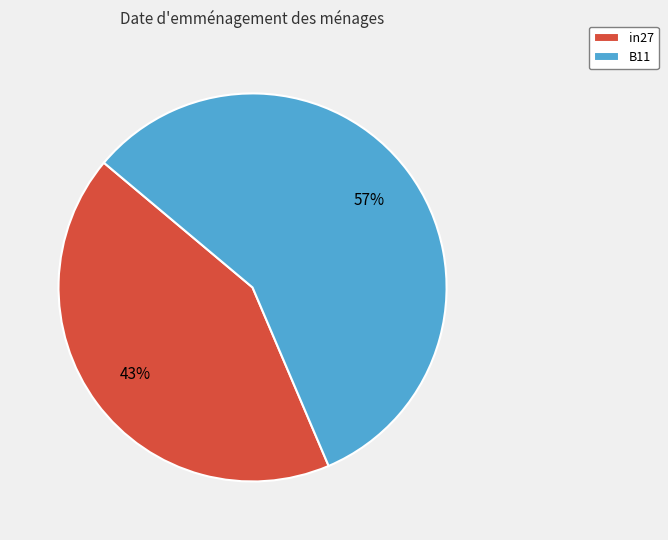

True or false: B11 accounts for 49% of the total.

False